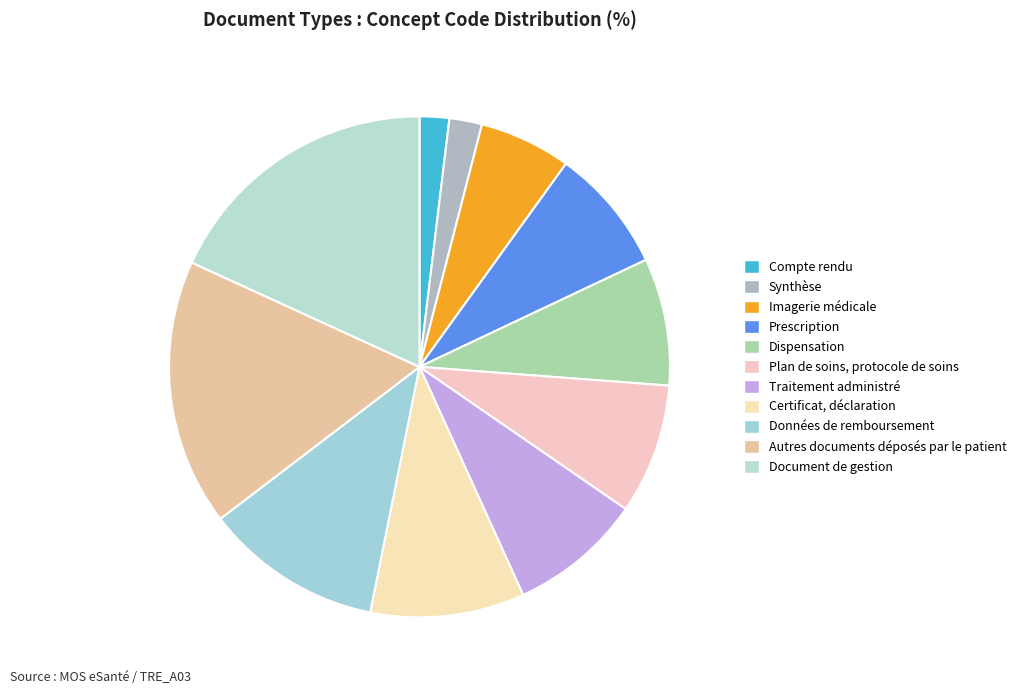

Rank the categories by value from lowest to highest.

Compte rendu, Synthèse, Imagerie médicale, Prescription, Dispensation, Plan de soins, protocole de soins, Traitement administré, Certificat, déclaration, Données de remboursement, Autres documents déposés par le patient, Document de gestion